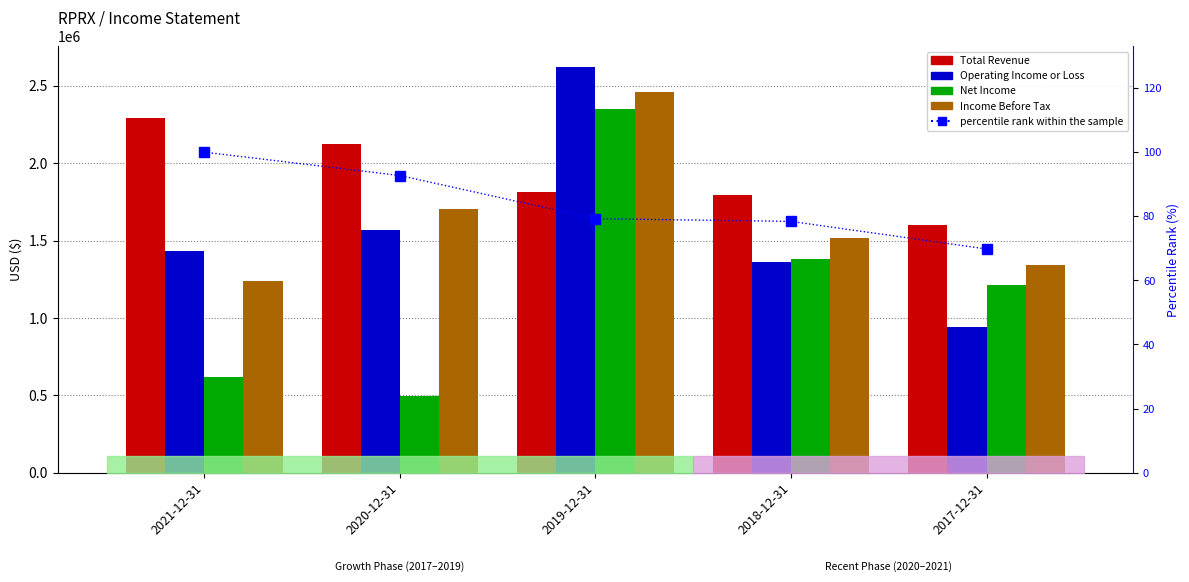

How many categories are shown in the chart?

5